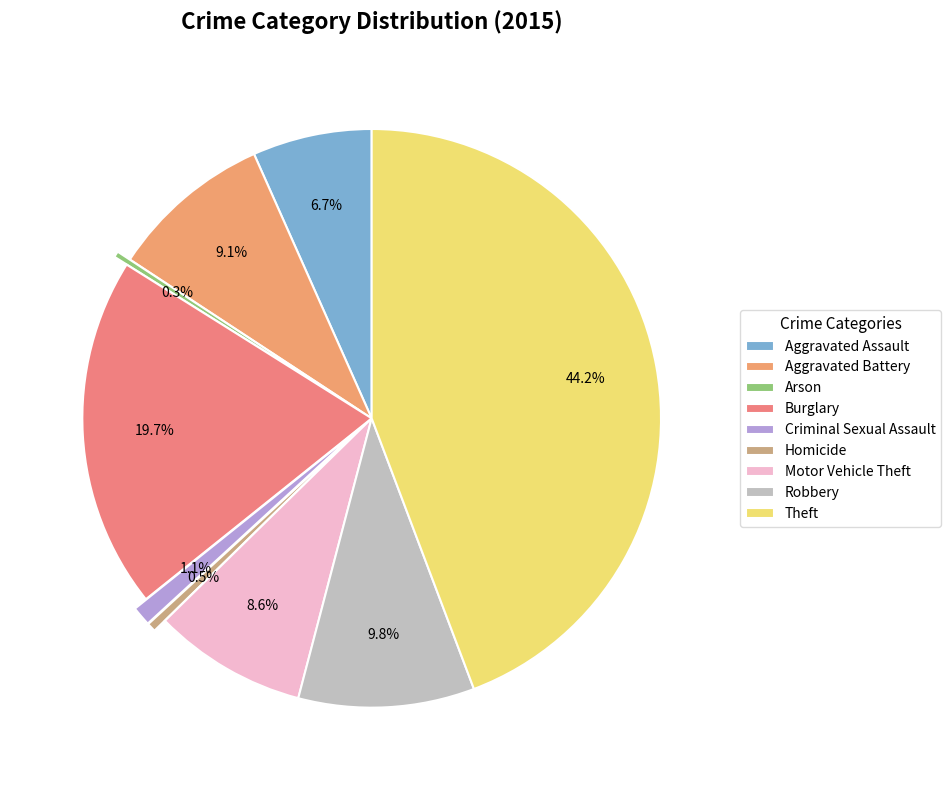

To the nearest percent, what is the difference between the Burglary and Theft slice percentages?

25%